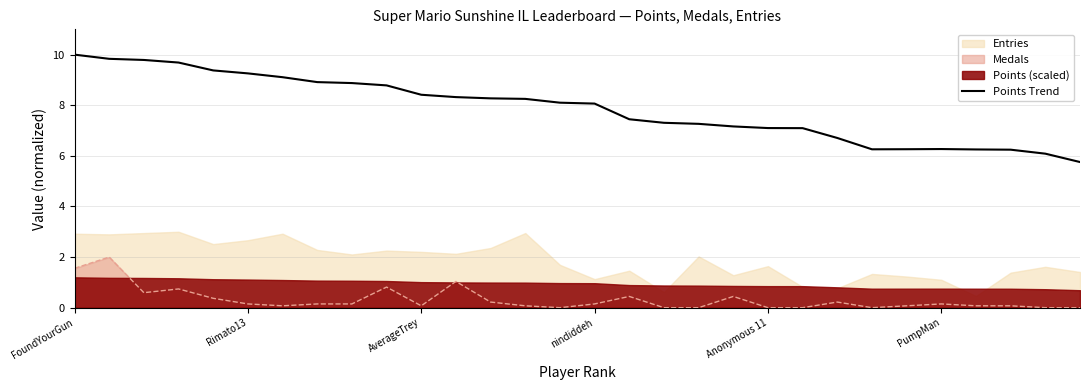

True or false: Points Trend has a value of 8.1 at nindiddeh.

True